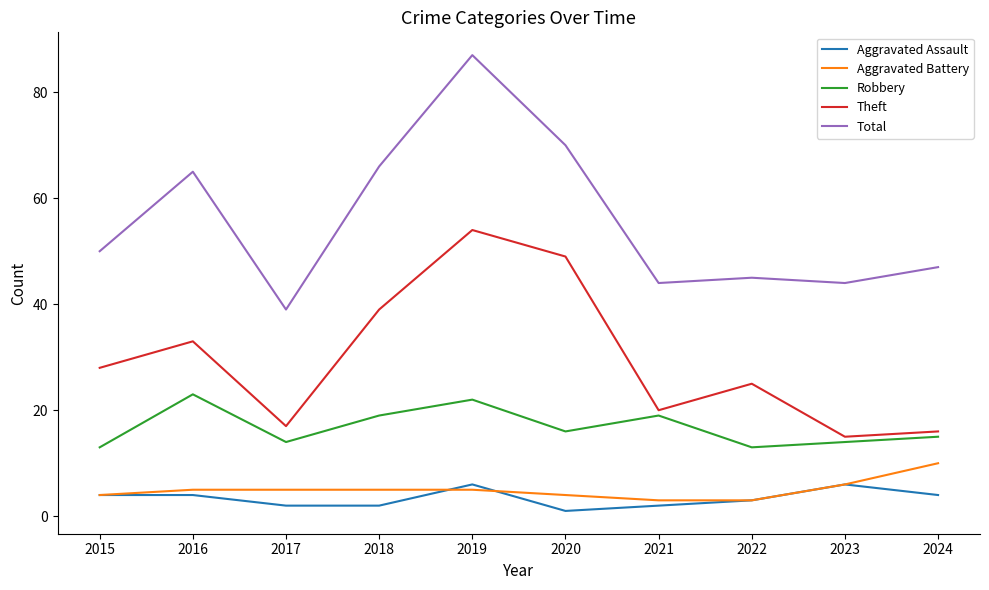

What are all the series names shown in the legend?

Aggravated Assault, Aggravated Battery, Robbery, Theft, Total